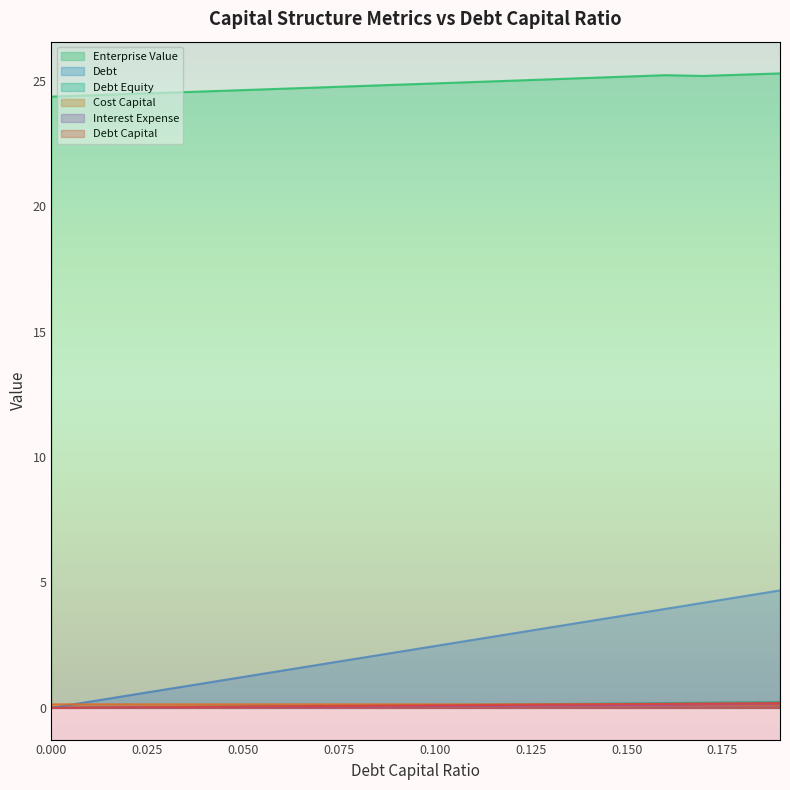

The debt_equity series shows 0.1 at 0.11. True or false?

True